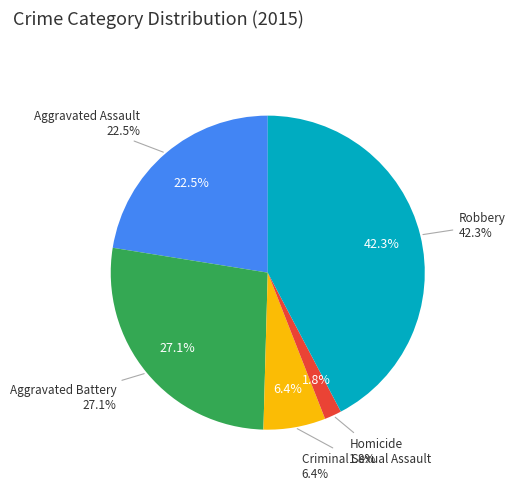

To the nearest percent, what is the combined percentage of Homicide and Criminal Sexual Assault?

8%